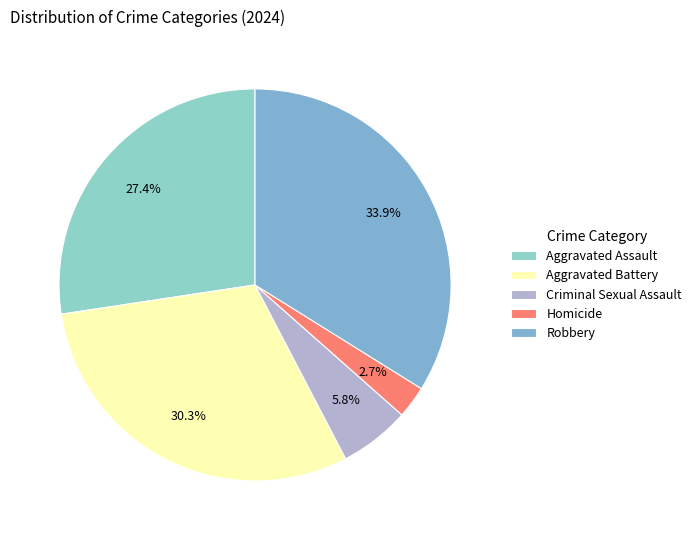

To the nearest percent, what is the average slice percentage?

20%